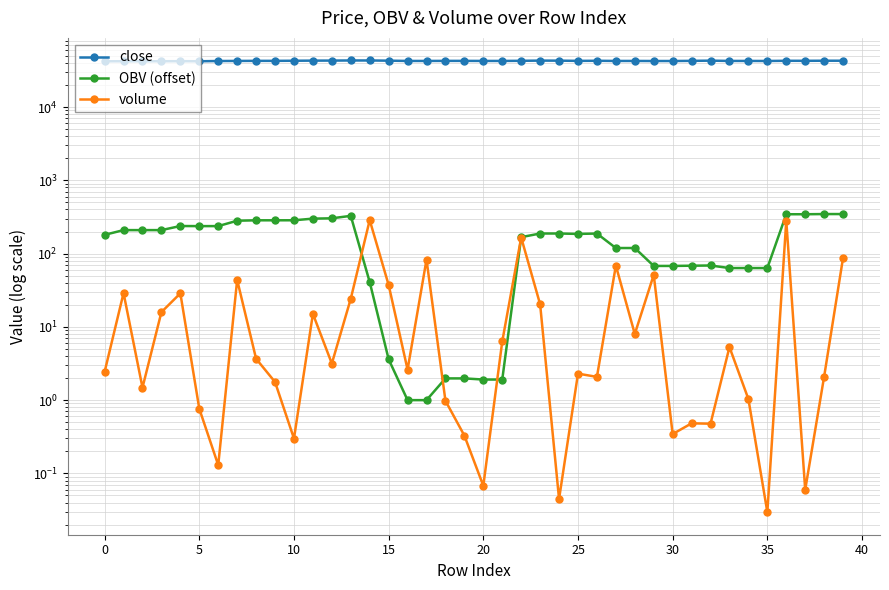

At how many categories does at least one series exceed 19444?

40